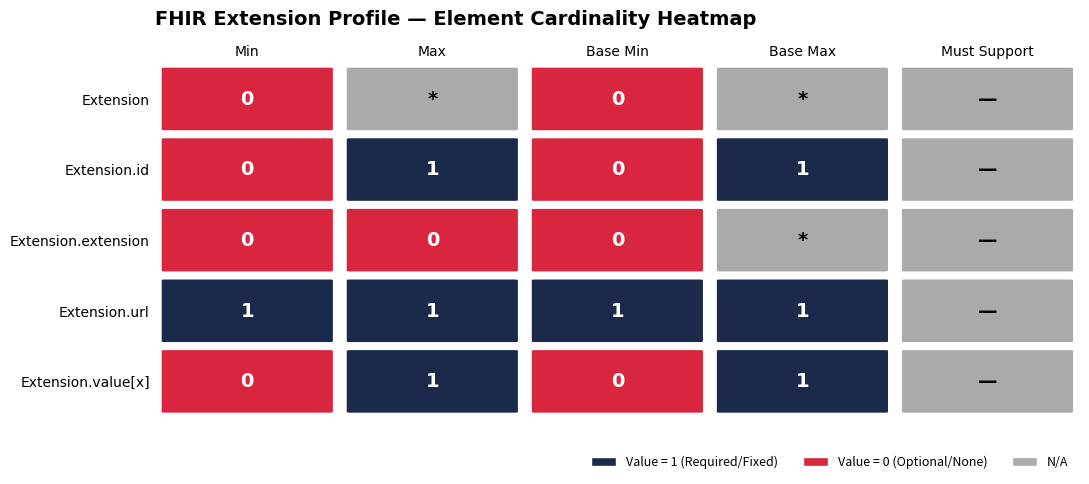

The value of Extension.id at 1 is 2. True or false?

False